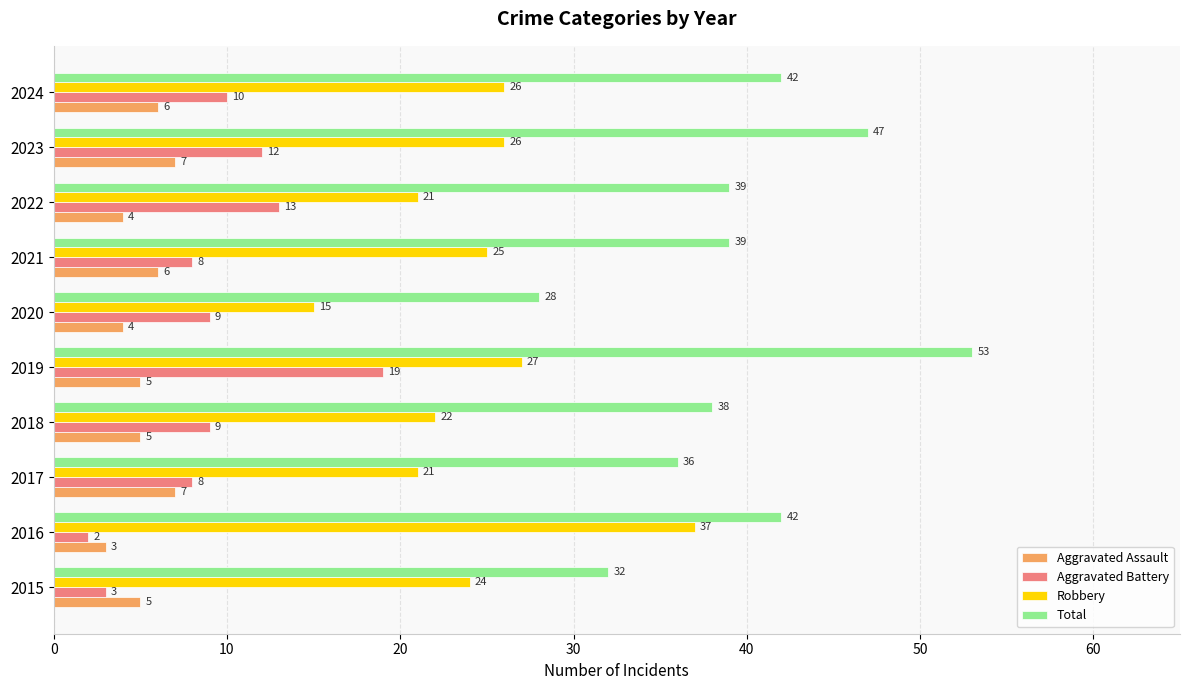

What is the average value of the Aggravated Battery series?

9